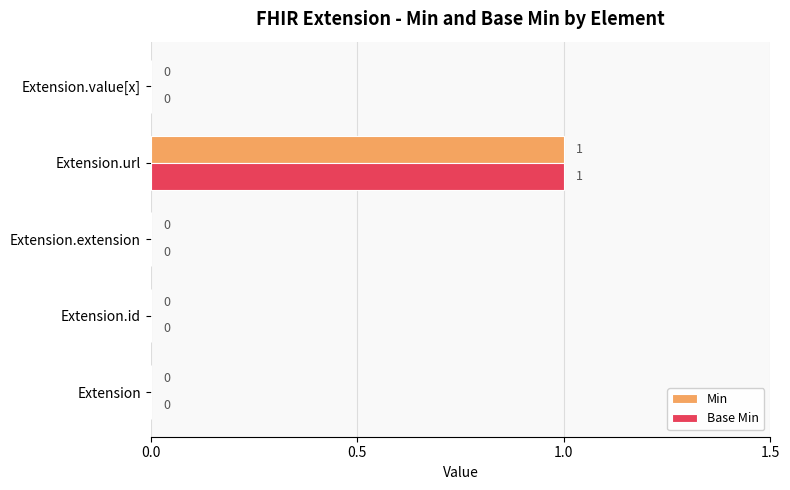

How many positive values does the Base Min series have?

1